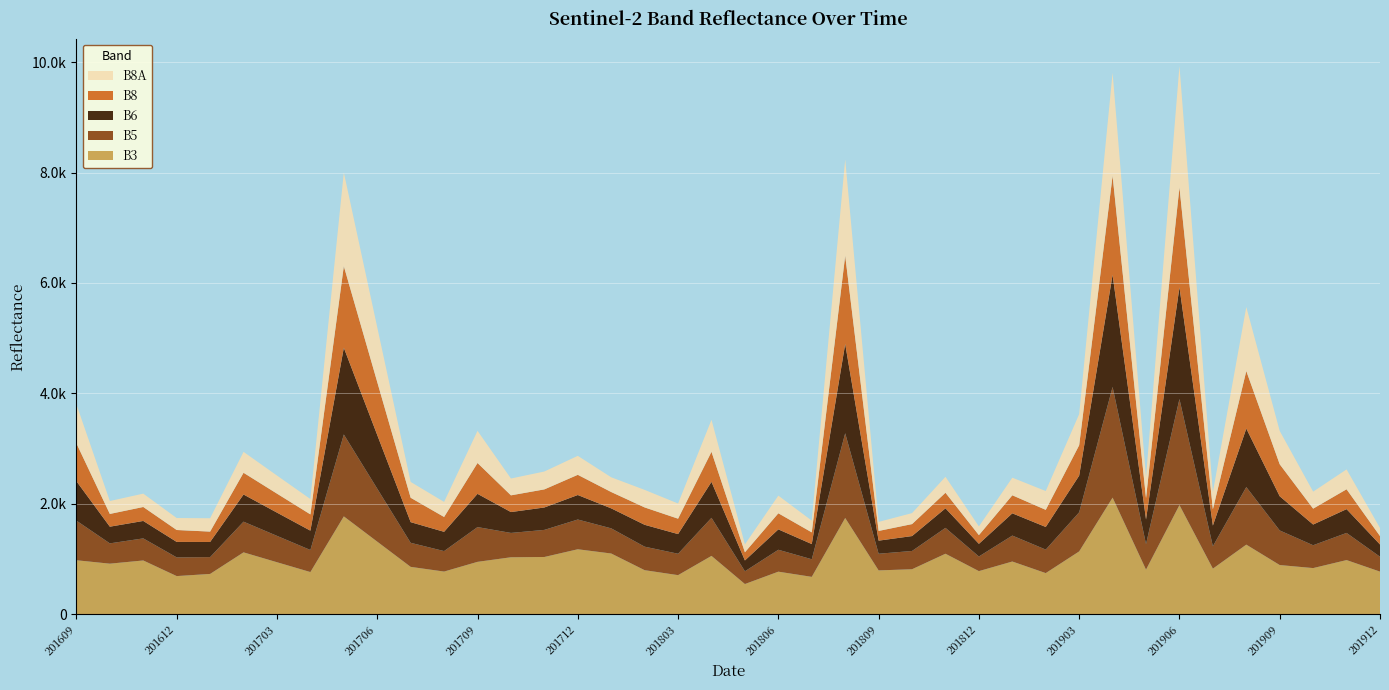

Reading left to right, transcribe all the data shown in this chart.

B3: 976	914	972	689	728	1119	940	762	1771	1313	856	771	947	1030	1035	1175	1098	796	706	1055	545	769	675	1742	792	813	1094	779	953	743	1136	2111	806	1976	824	1259	889	834	979	770
B5: 718	368	400	339	305	556	478	400	1484	960	436	371	630	441	491	539	456	426	388	690	231	397	319	1535	302	331	469	265	470	426	709	2005	463	1921	406	1043	627	414	492	270
B6: 714	302	316	280	274	492	421	350	1571	972	374	349	602	378	406	444	362	396	356	651	196	369	275	1617	237	270	354	229	403	410	664	2031	446	2024	374	1060	619	375	431	221
B8: 686	231	253	216	188	394	344	295	1479	960	442	269	559	303	328	366	296	315	279	545	148	292	212	1601	176	217	282	158	327	310	551	1795	385	1812	296	1042	580	288	360	153
B8A: 707	234	242	217	242	379	328	278	1697	992	287	273	583	305	324	344	267	318	275	580	144	320	213	1744	164	199	289	158	319	341	564	1868	383	2198	311	1161	604	308	360	146